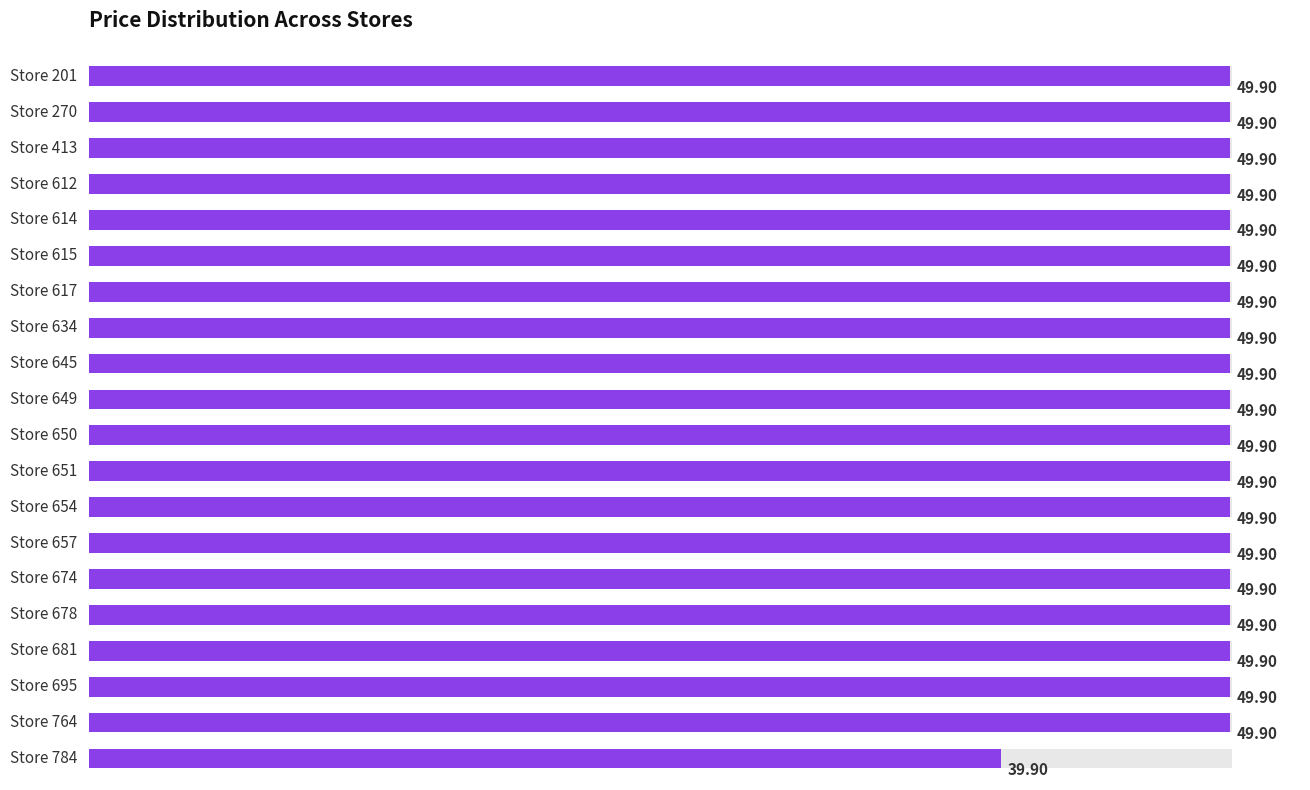

Reading right to left, extract all data points from this chart.

19=39.9	18=49.9	17=49.9	16=49.9	15=49.9	14=49.9	13=49.9	12=49.9	11=49.9	10=49.9	9=49.9	8=49.9	7=49.9	6=49.9	5=49.9	4=49.9	3=49.9	2=49.9	1=49.9	0=49.9